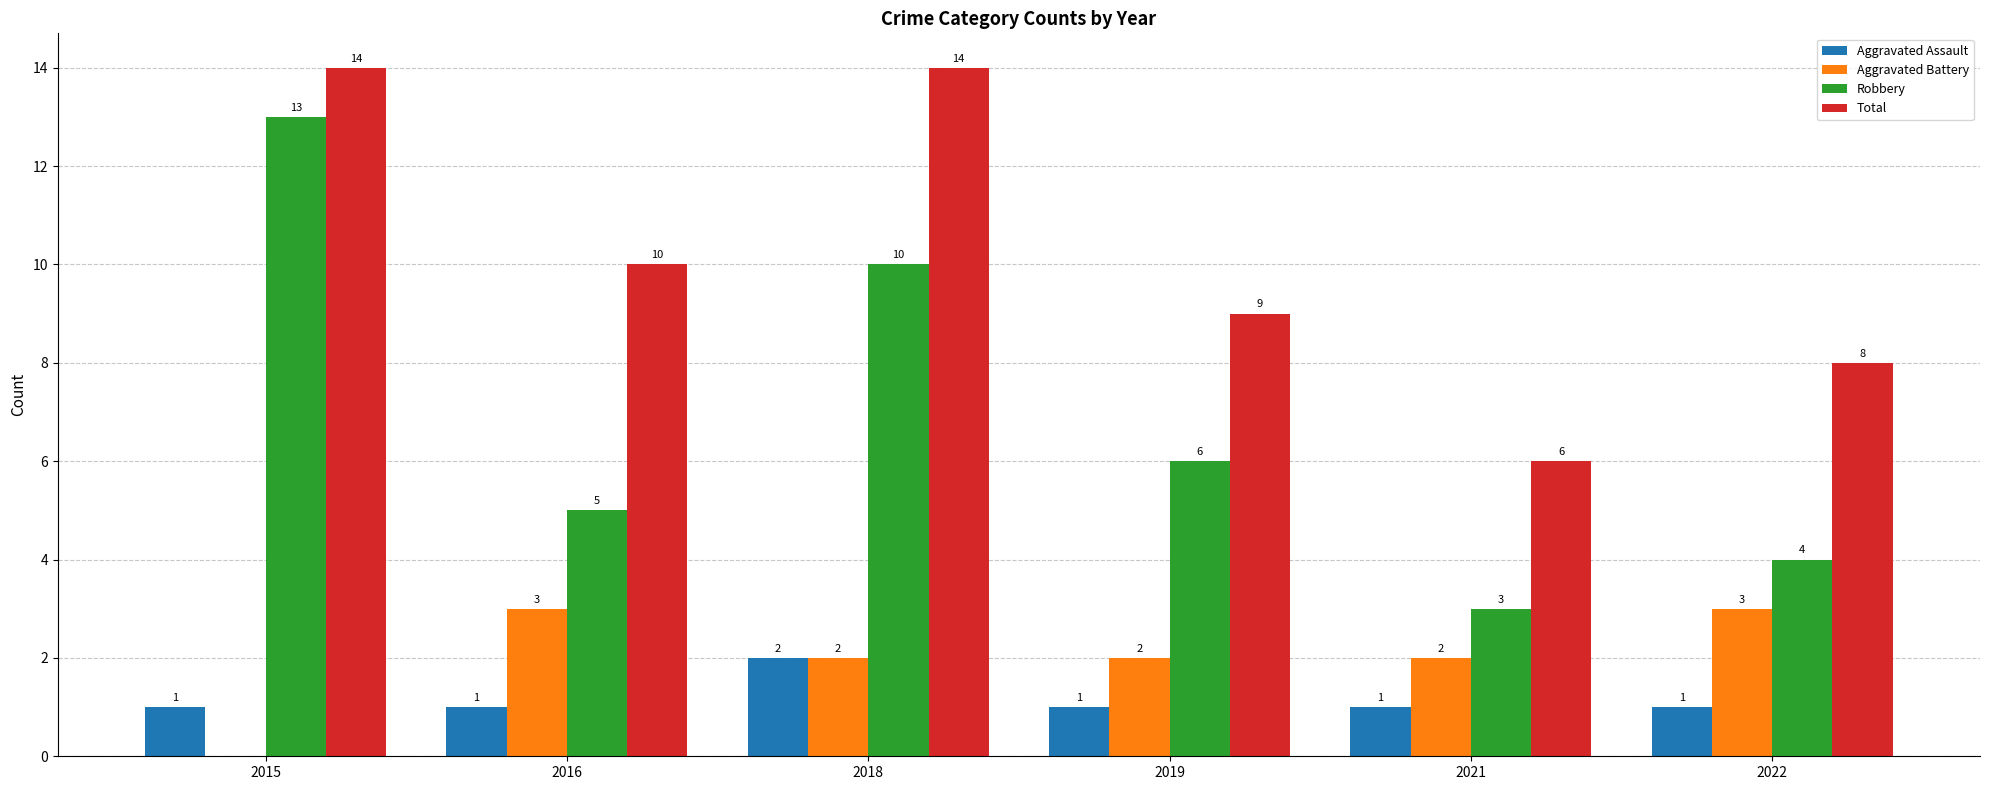

What is the difference between the Total values at 2022 and 2019?

1